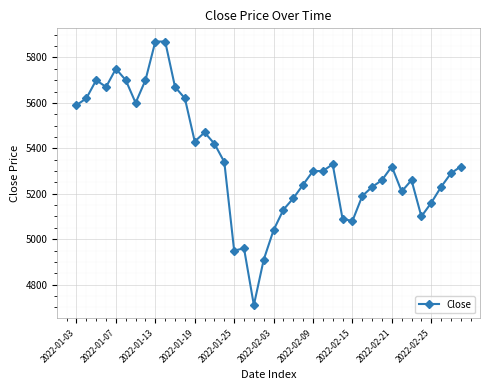

What is the greatest value displayed?

5870